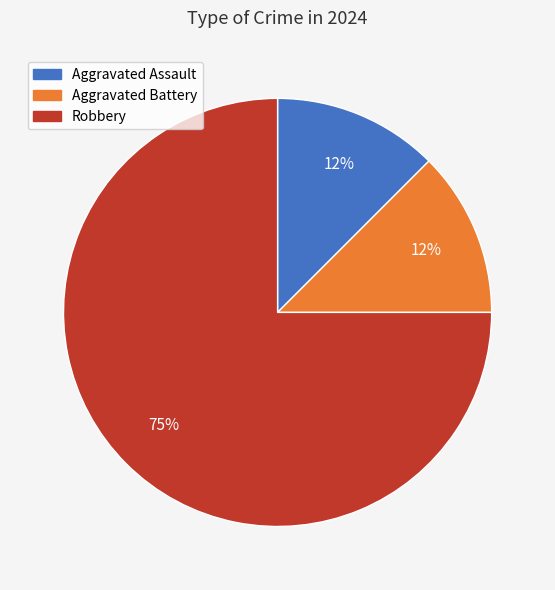

Do Aggravated Assault and Robbery together represent more than half of the pie?

Yes